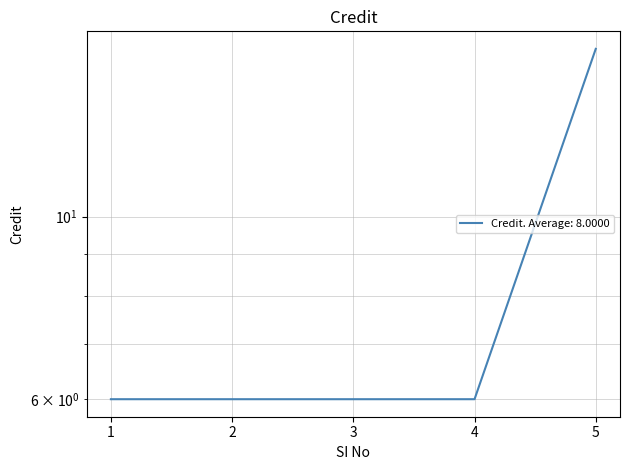

The value at 3 is 6. True or false?

True